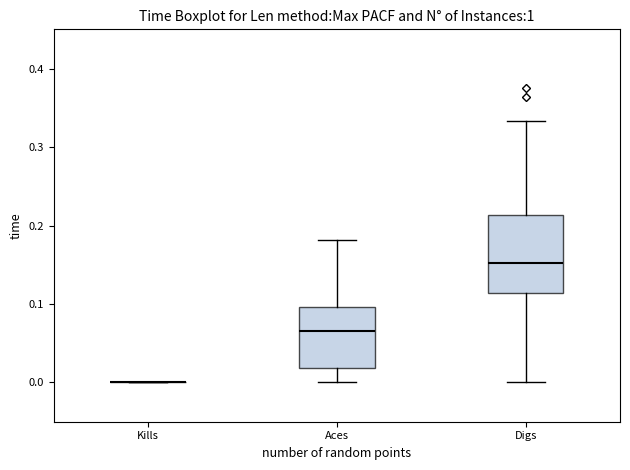

Which box is the tallest, from its lower edge to its upper edge?

Digs